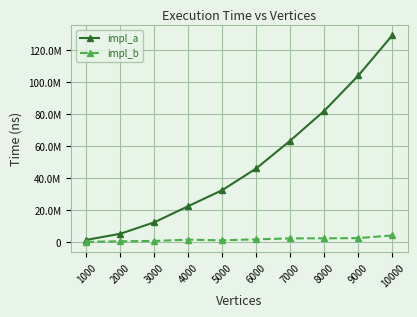

What is the sum of the impl_b values at 8000 and 1000?

2656600